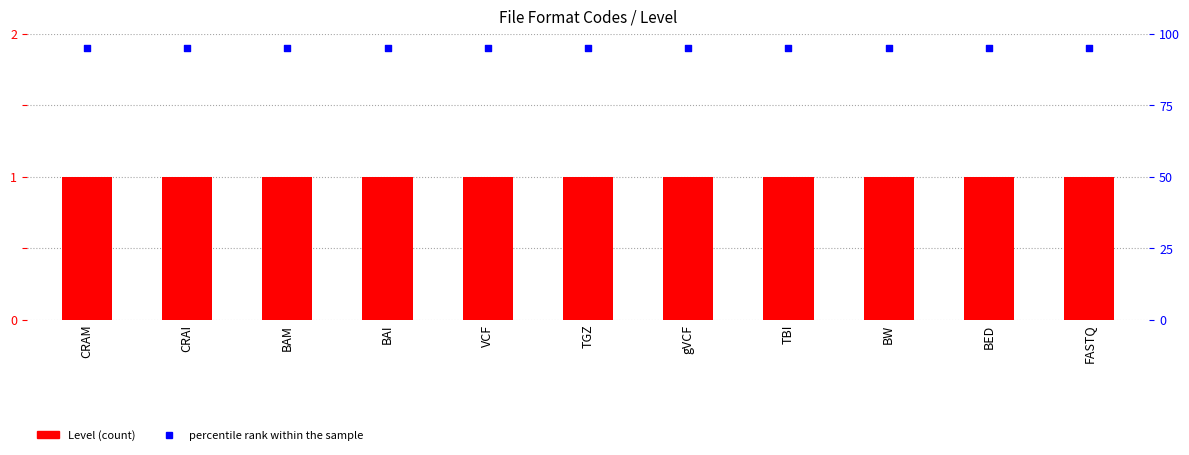

Is the value of Level at VCF greater than the value of percentile rank within the sample at BW?

No